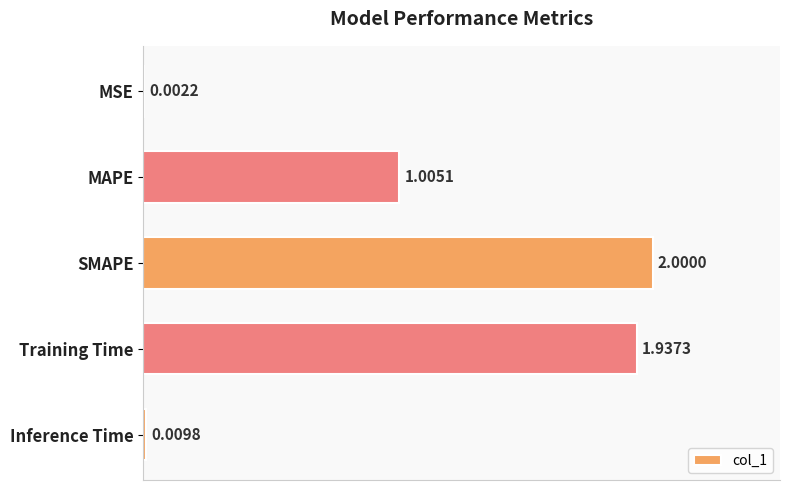

What is the sum of the values at SMAPE and MAPE?

3.0